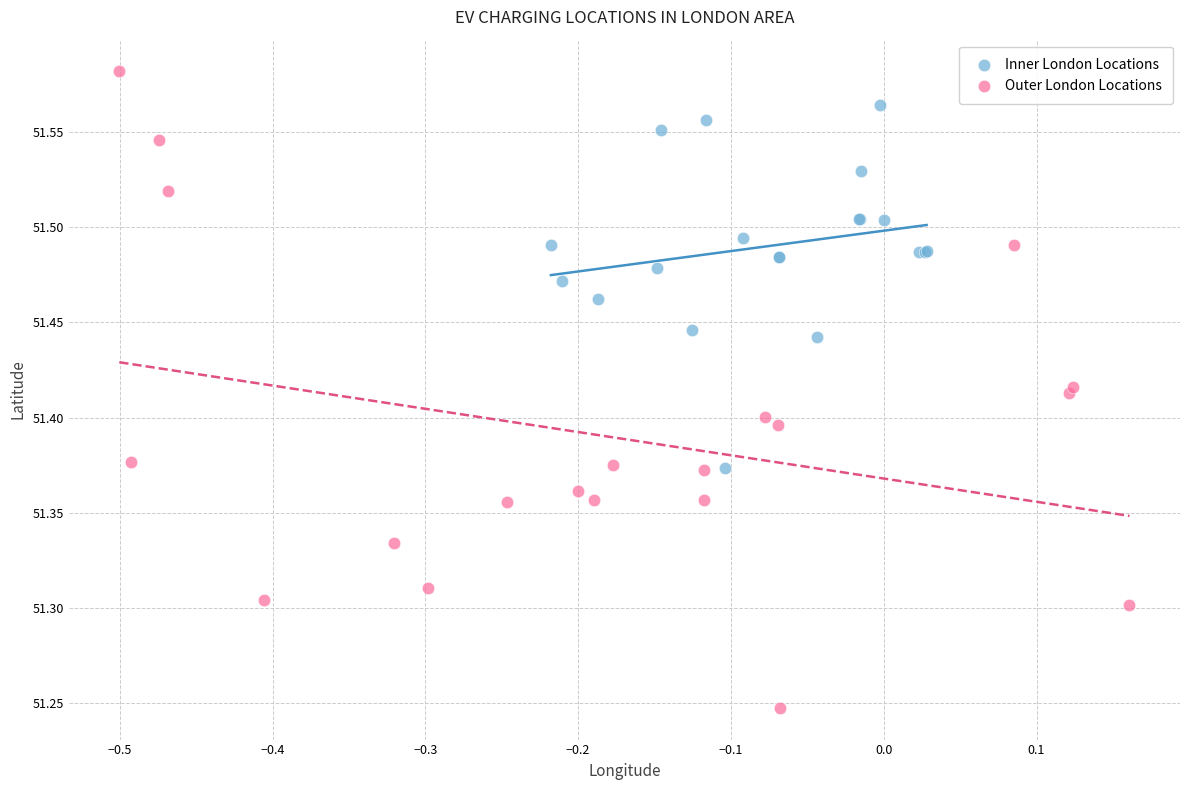

Which series contains the lowest Y value?

Outer London Locations